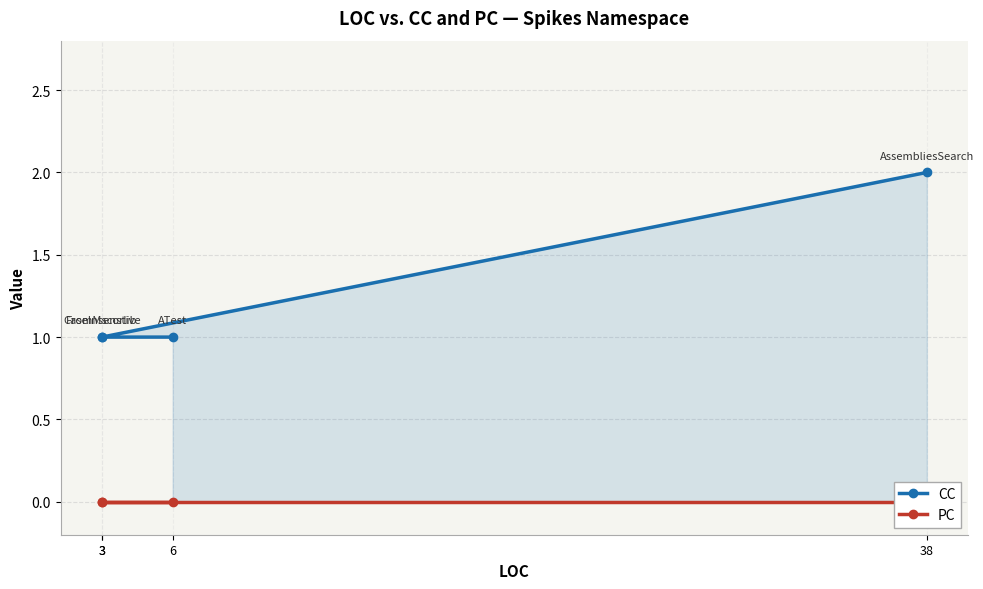

How many data points in CC are above 1?

1